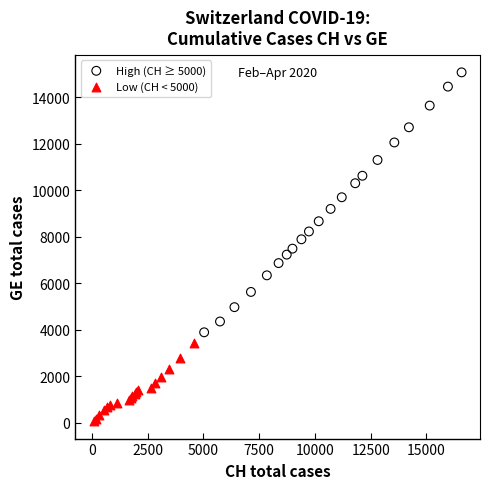

Which series reaches the maximum Y coordinate?

High (CH ≥ 5000)